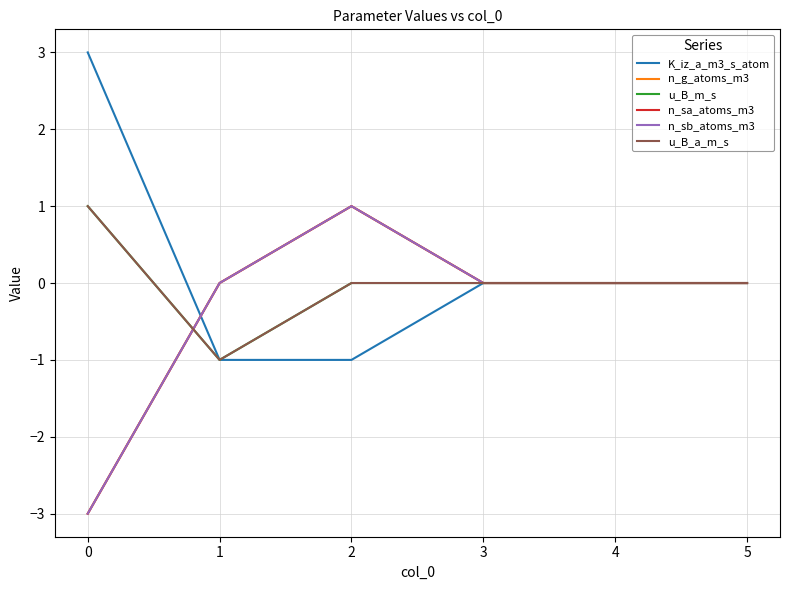

Does the chart display data point markers on the line(s)?

No